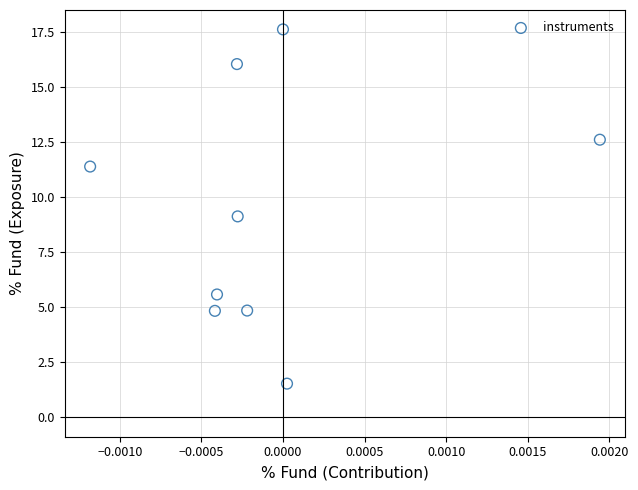

What is the range of Y values (max minus min)?

16.1